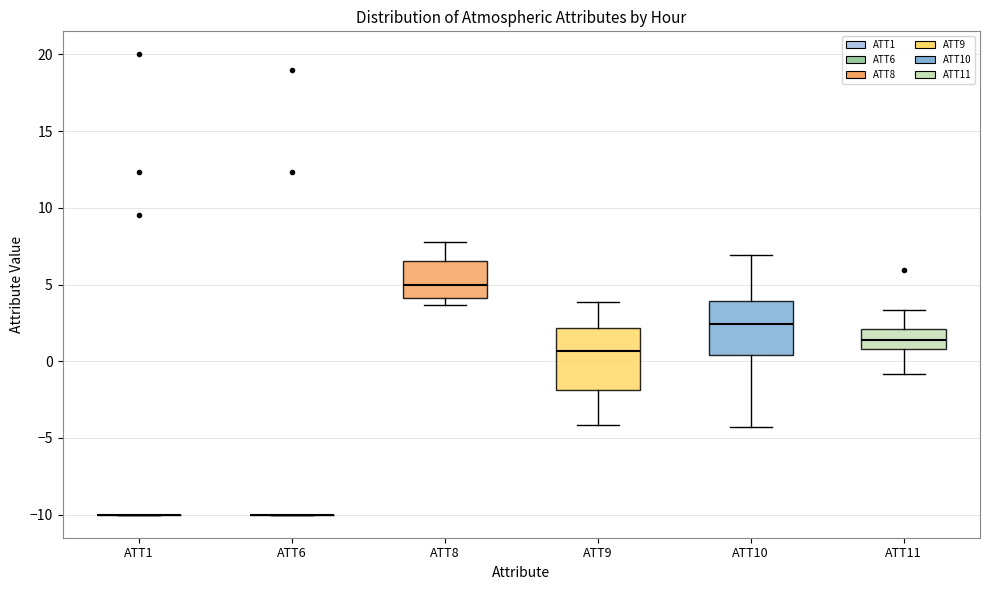

Where does the median line of the box for ATT8 sit on the y-axis? The values are not printed on the chart, so give them approximately, as read against the axis.

5.0